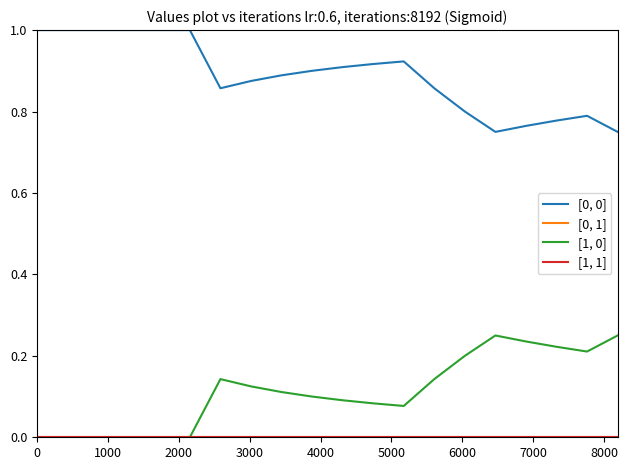

True or false: [1, 0] and [0, 0] cross at least once.

False